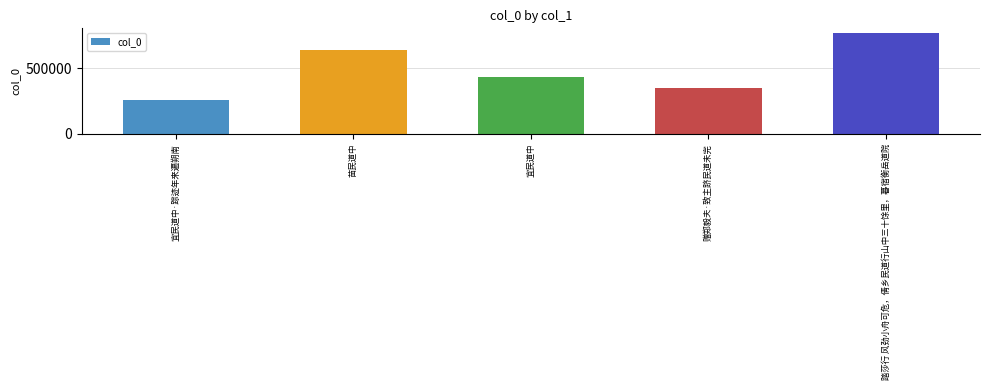

Is it true that the value at 赠郑毅夫·致主跻民道未完 is 346308?

True